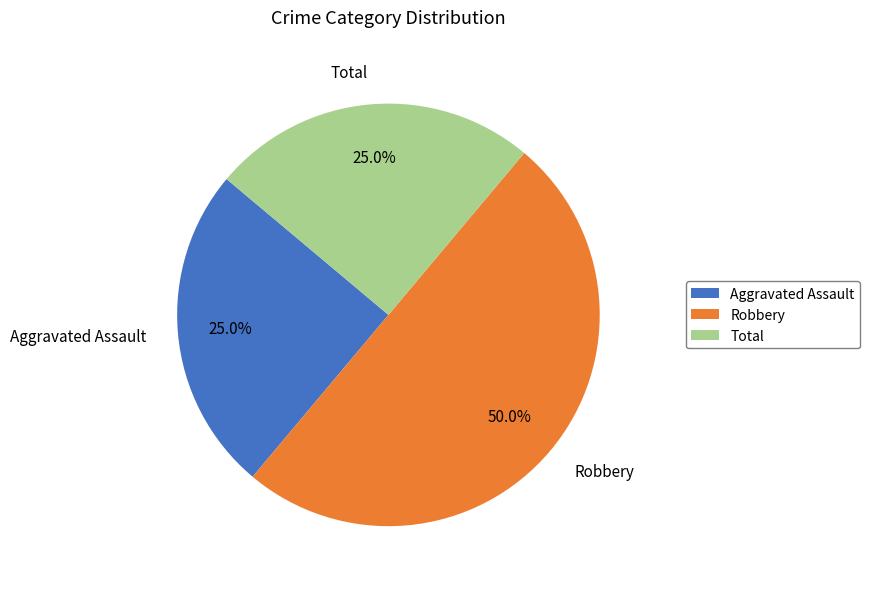

Does Total represent more than half of the total?

No